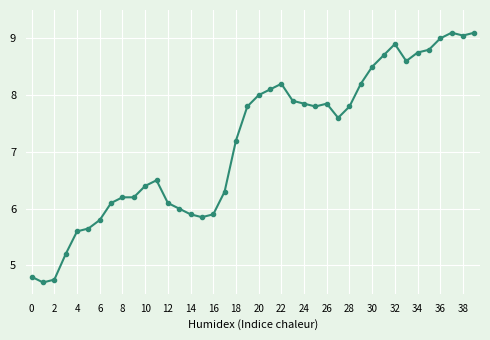

What is the value of the 10th point from the left?

6.2